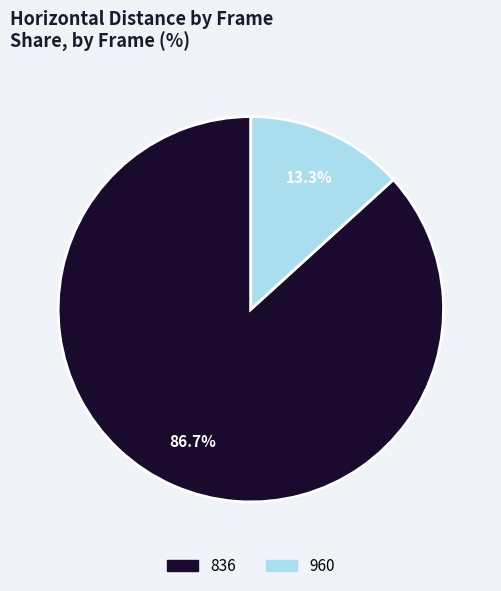

Which has a higher value, 960 or 836?

836